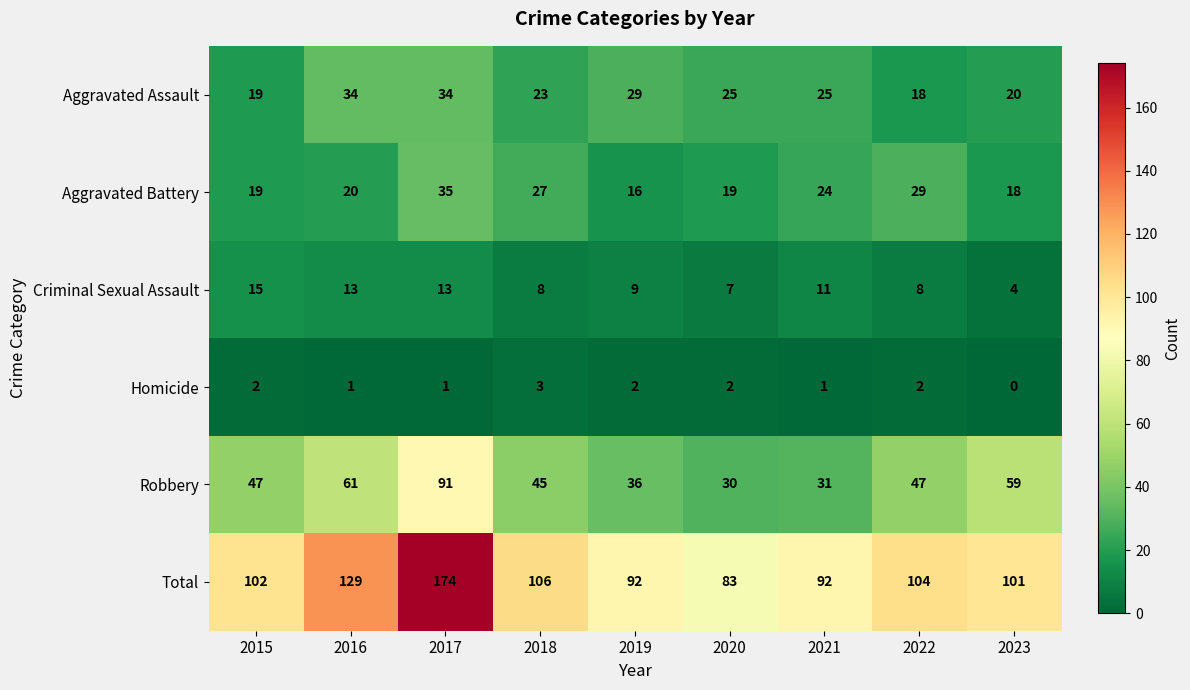

Which series changed the most between 2019 and 2021?

Aggravated Battery